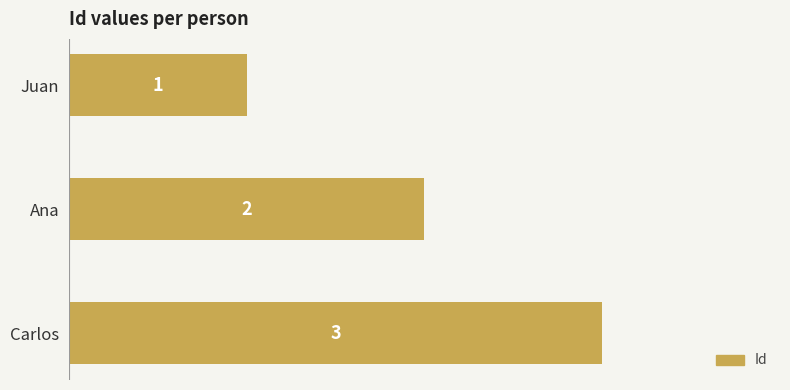

Which label corresponds to the largest value in the chart?

Carlos